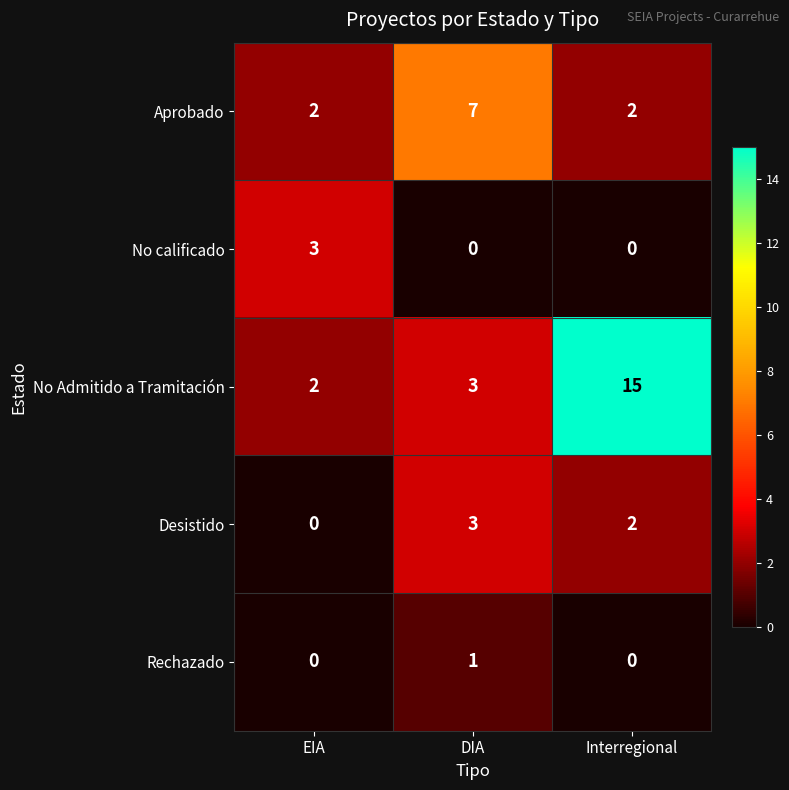

Which series changed the most between EIA and DIA?

Aprobado